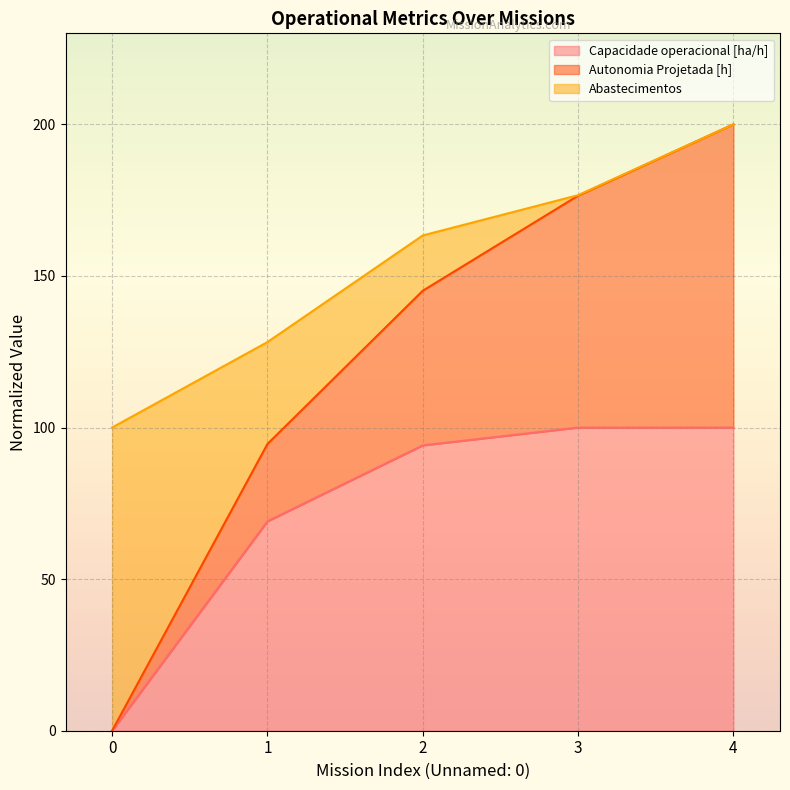

Rank the series by their maximum value, from lowest to highest.

Capacidade operacional [ha/h], Autonomia Projetada [h], Abastecimentos